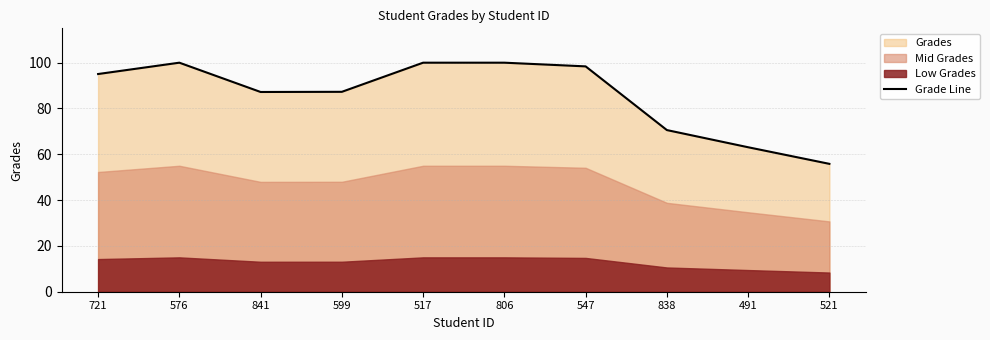

What is the change in value from 721 to 841?

-7.8